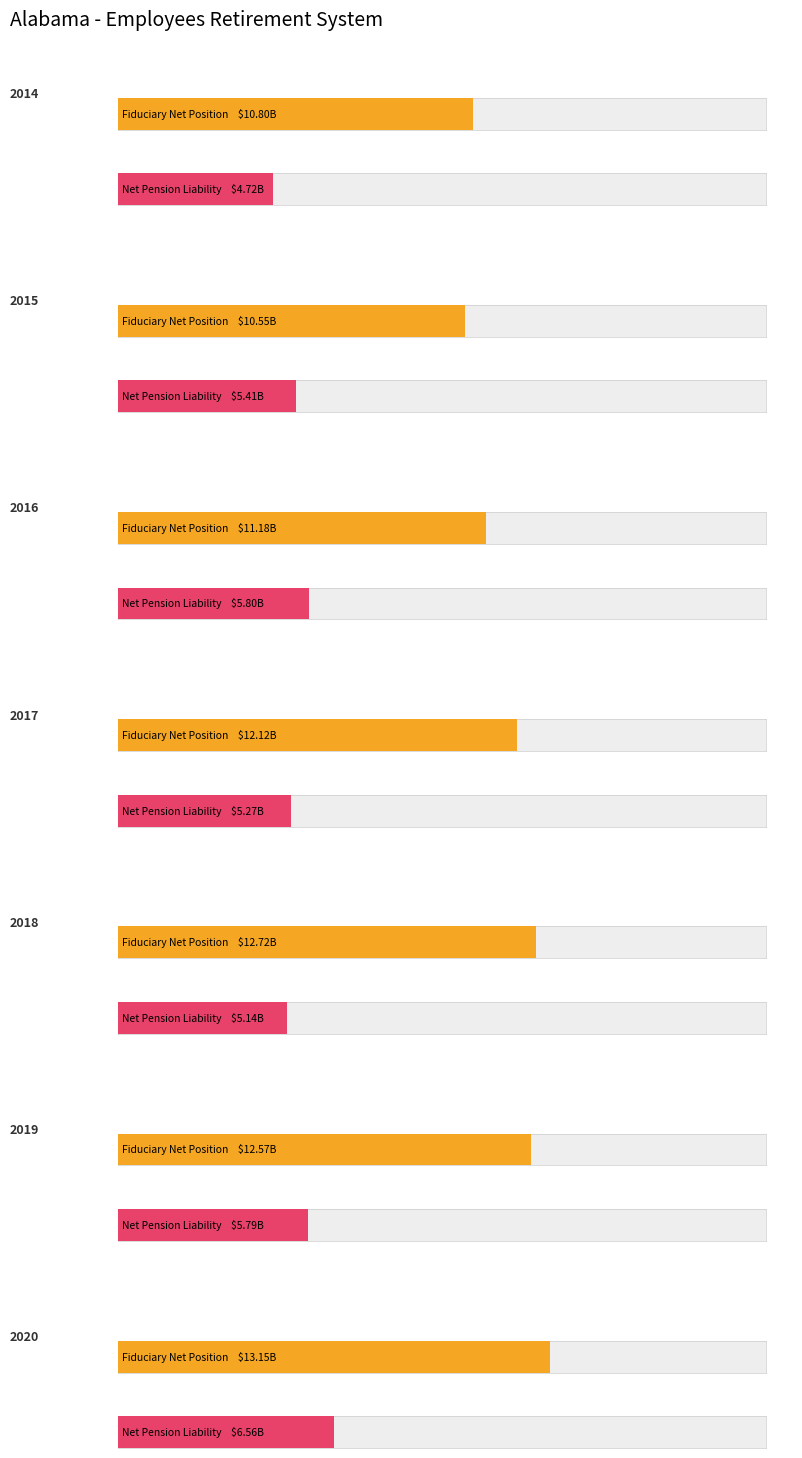

At which label is Fiduciary Net Position closest to 11851221000?

2017